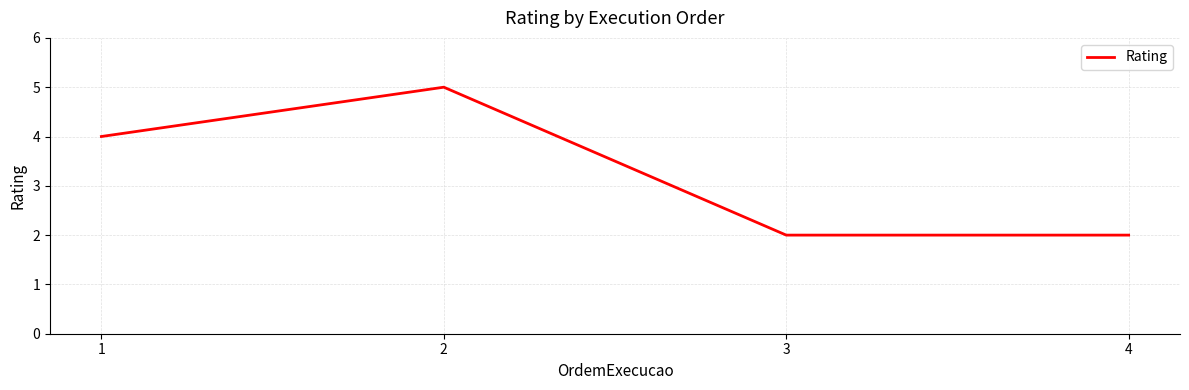

What is the average value?

3